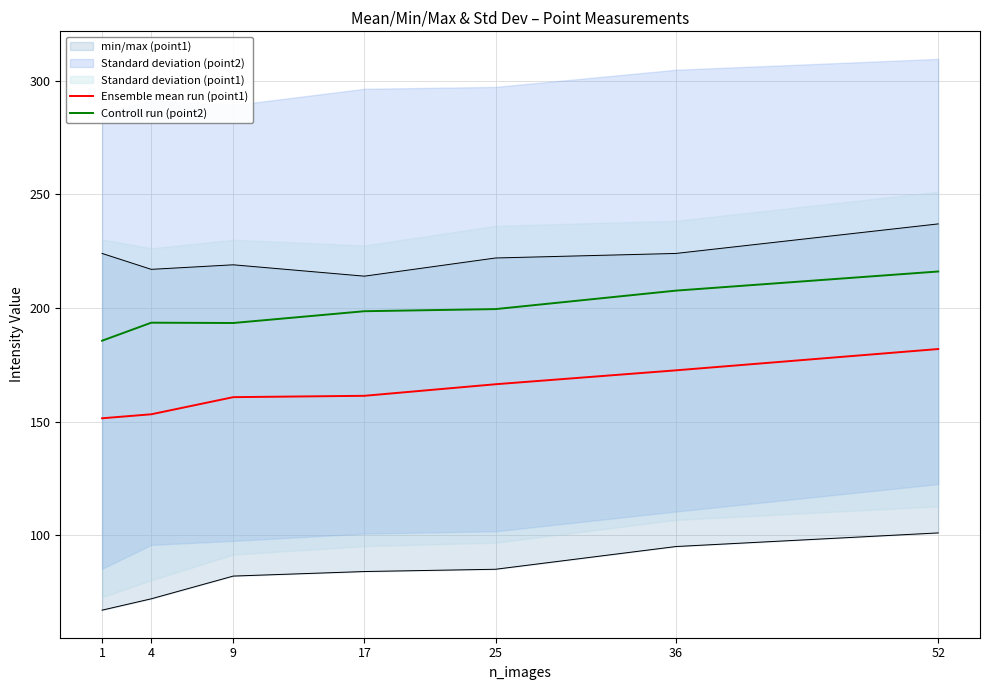

Which category has the lowest value across all series?

1